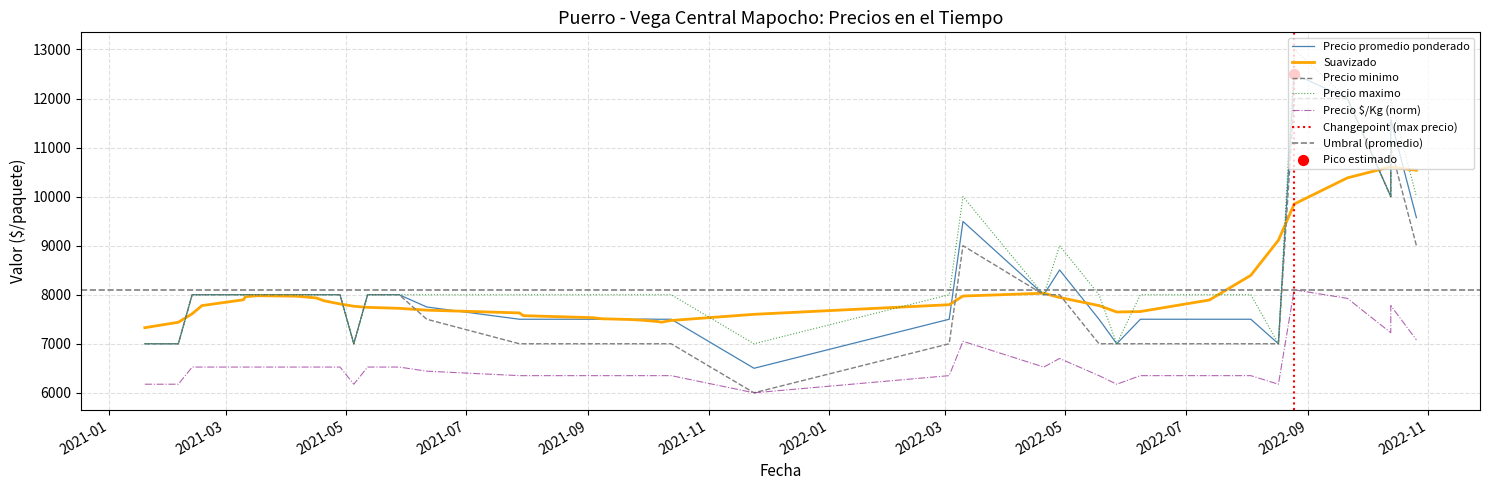

Which series reaches the maximum Y coordinate?

Precio maximo